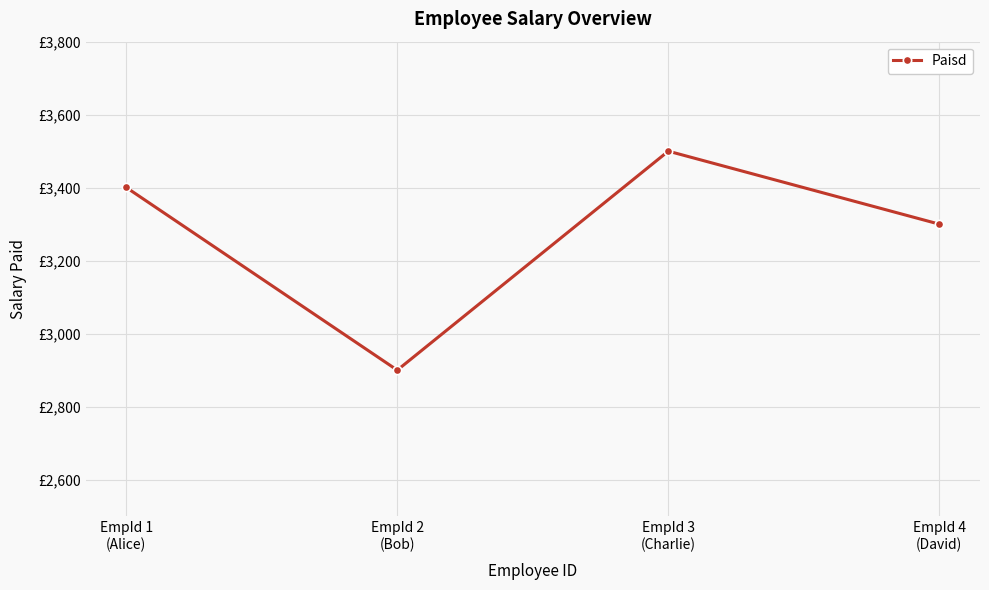

What position from the right is EmpId 2
(Bob)?

3